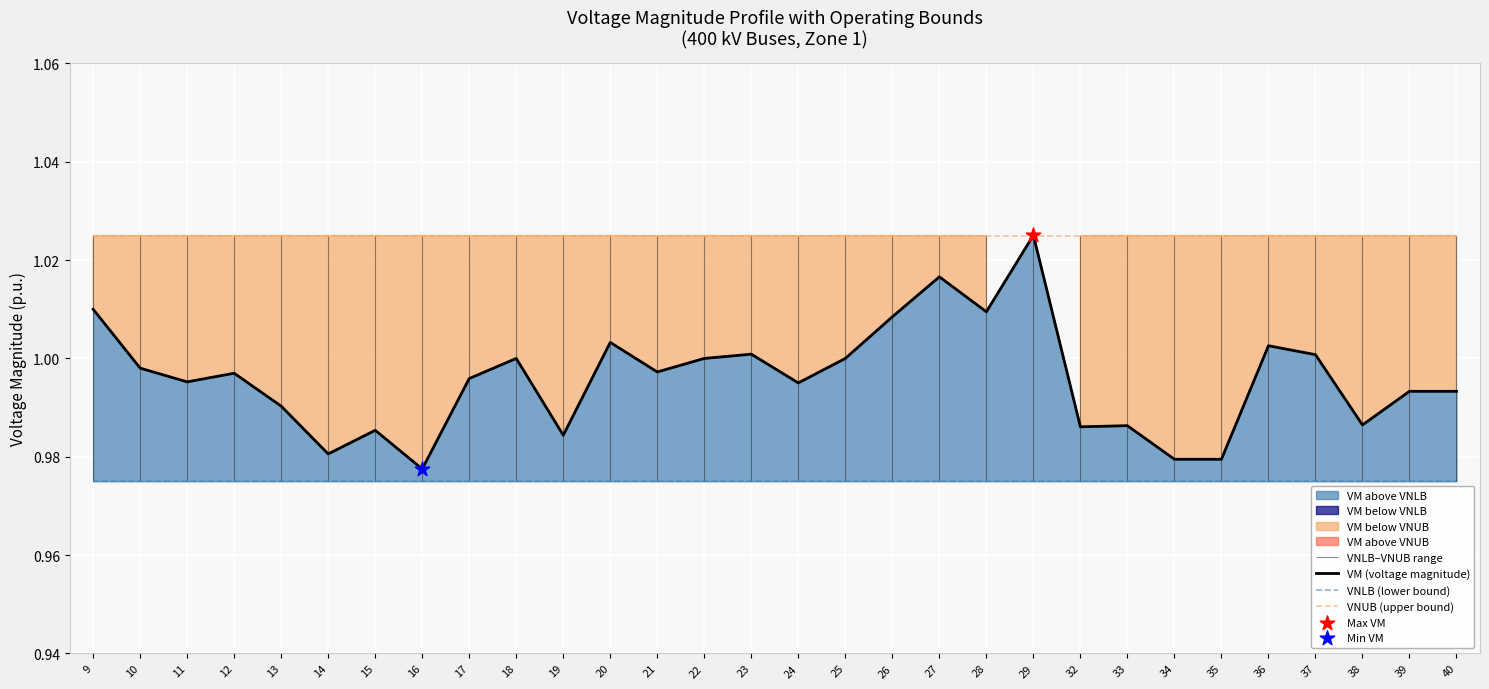

Which series contains the highest Y value?

VM (voltage magnitude)